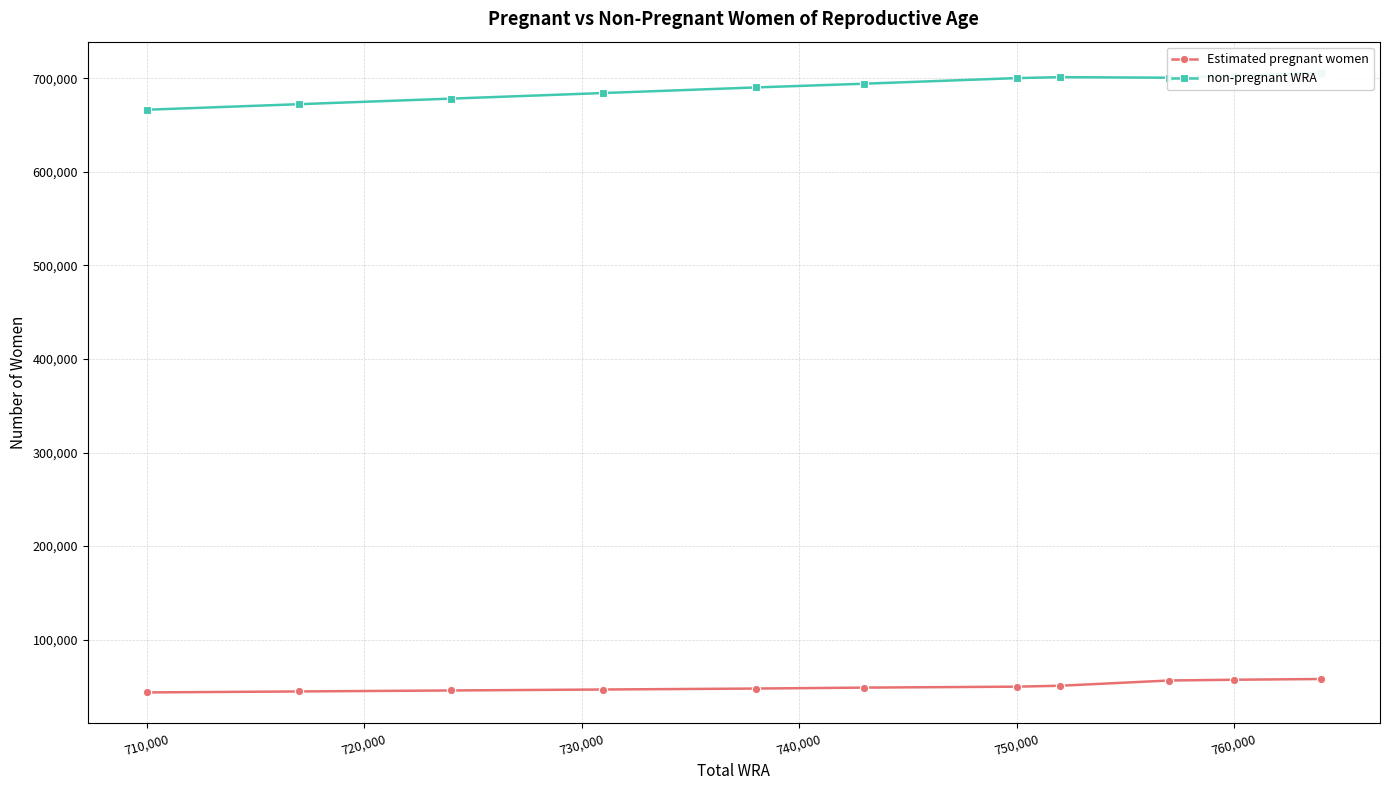

Is it true that Estimated pregnant women equals 57147.9 at 760,000?

True